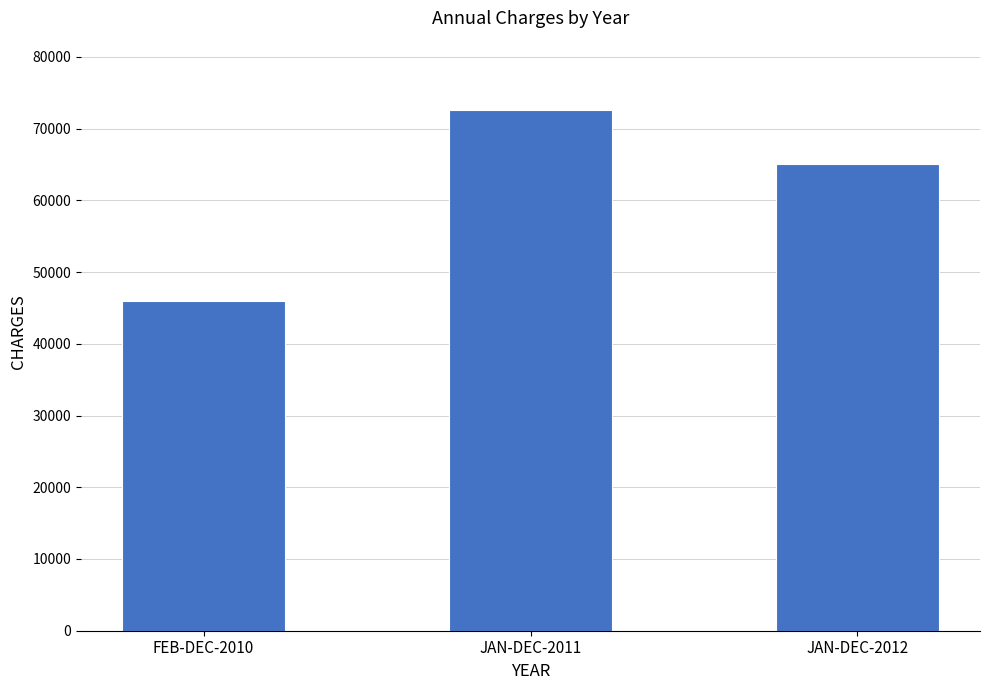

What is the label of the 1st bar from the right?

JAN-DEC-2012